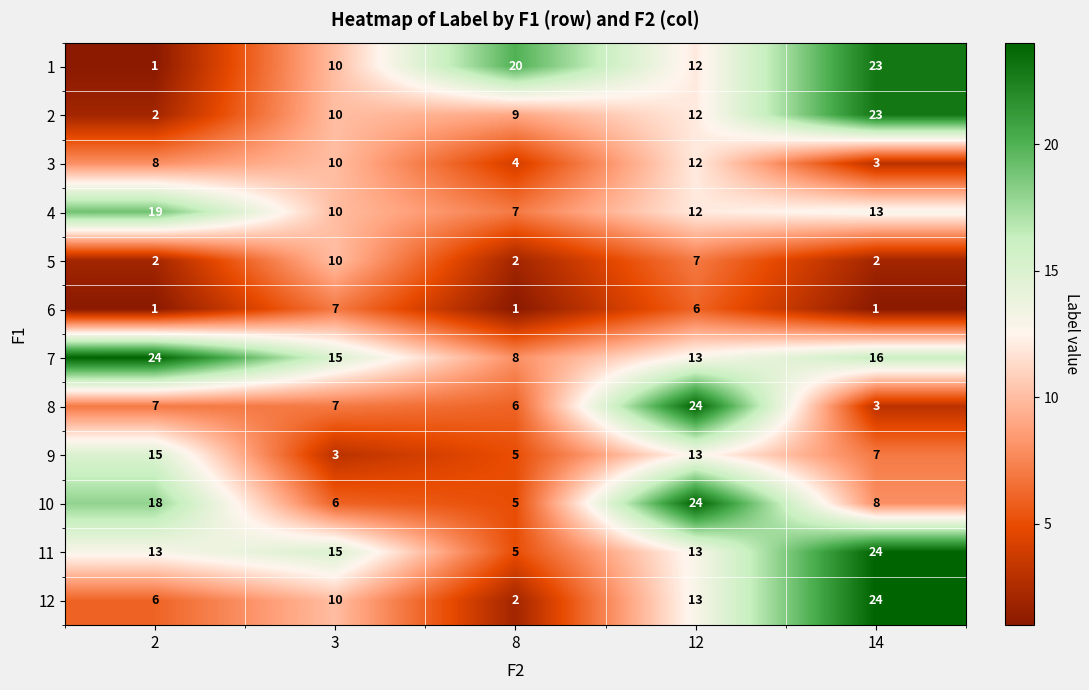

How many data points does each series have?

5